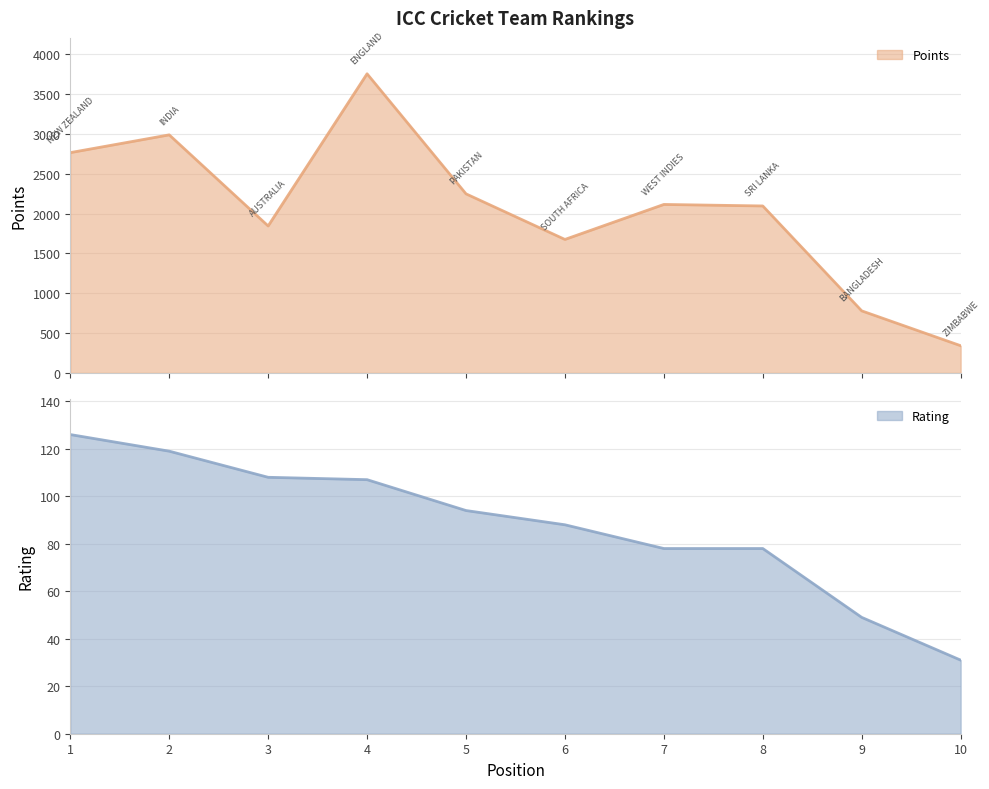

At 6, list the series in order from smallest to largest.

Rating, Points